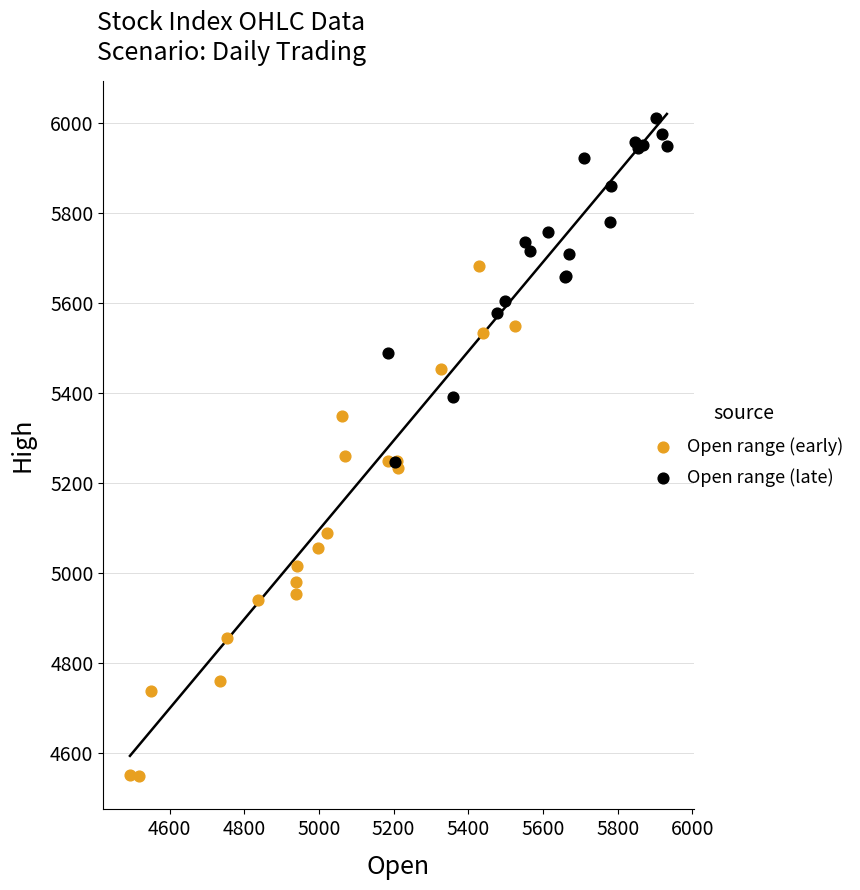

Which series contains the highest Y value?

Open range (late)